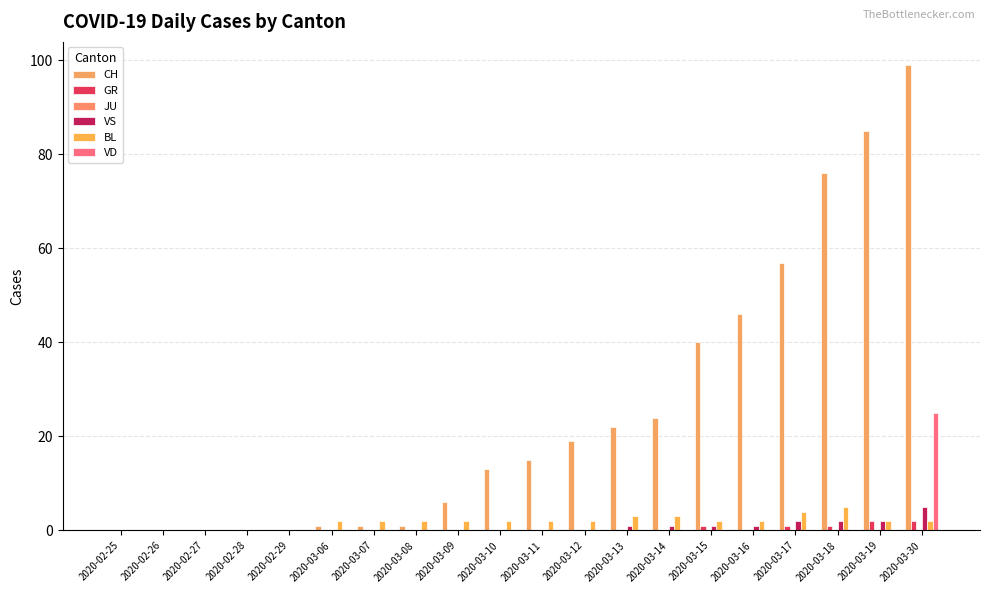

How many distinct data groups are displayed?

5